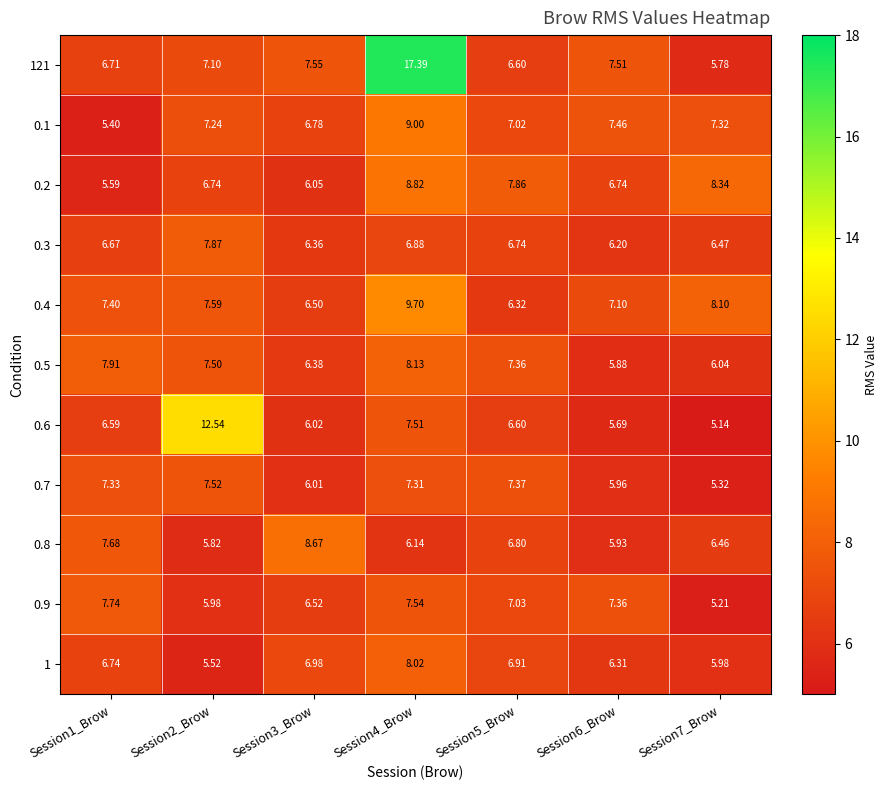

Is the value of 0.9 at Session6_Brow greater than the value of 0.1 at Session6_Brow?

No